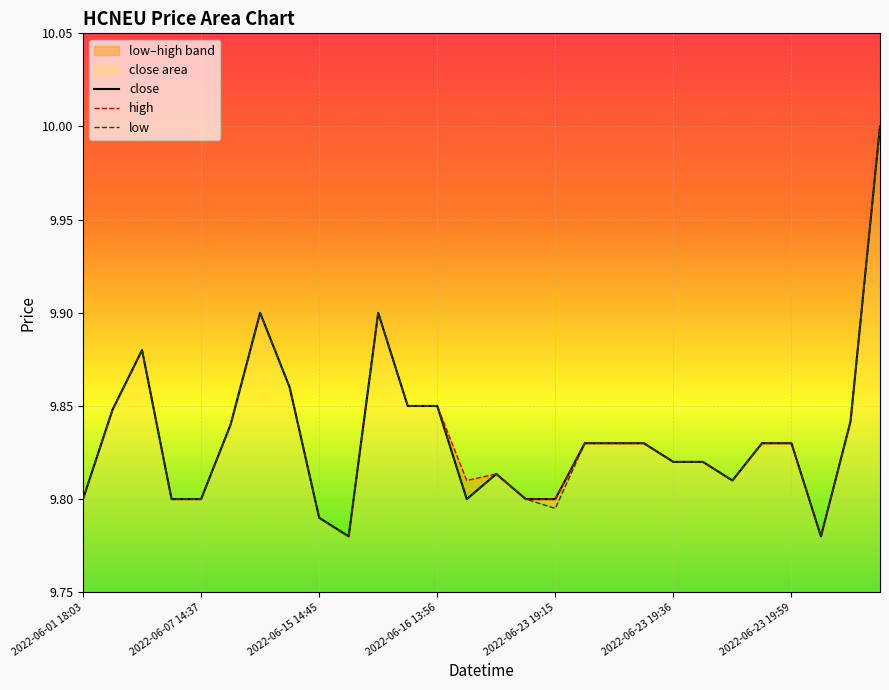

The low series shows 9.8 at 21. True or false?

True